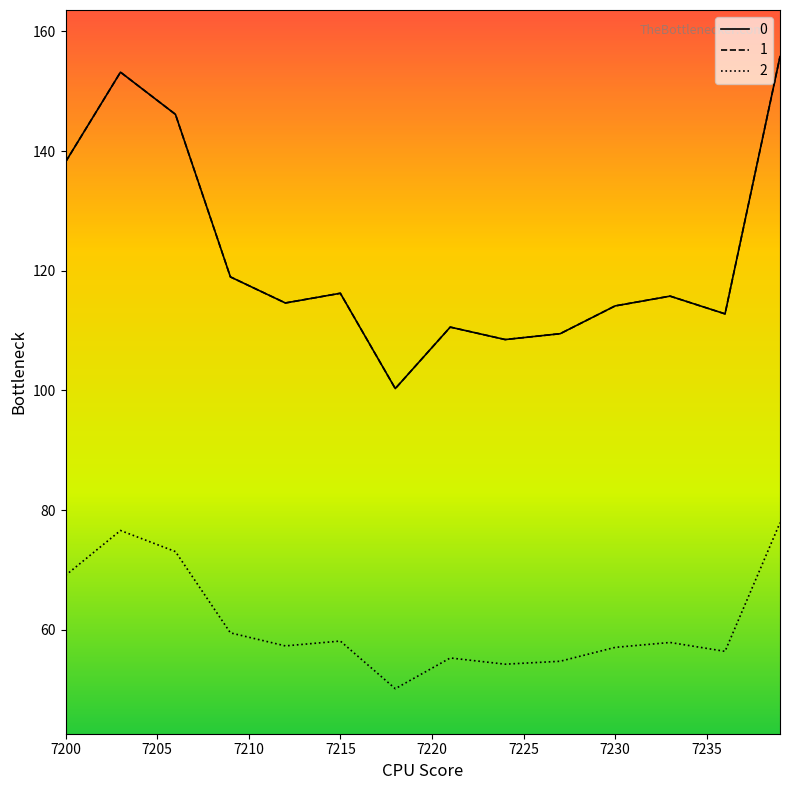

Does the chart have visible grid lines?

No